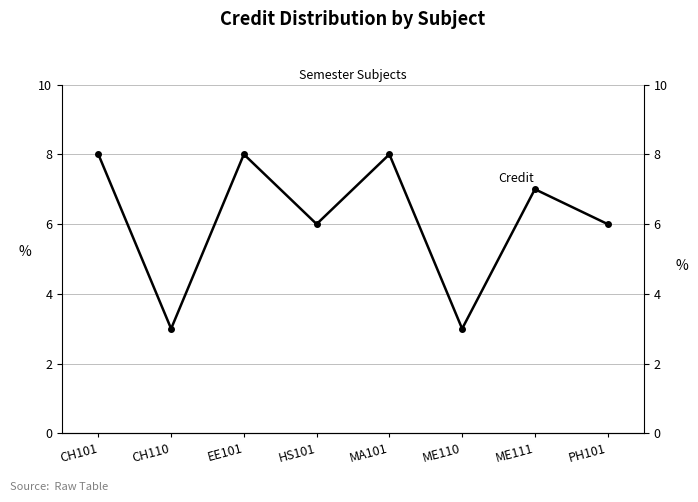

How many points are lower than both their immediate neighbors (excluding endpoints)?

3